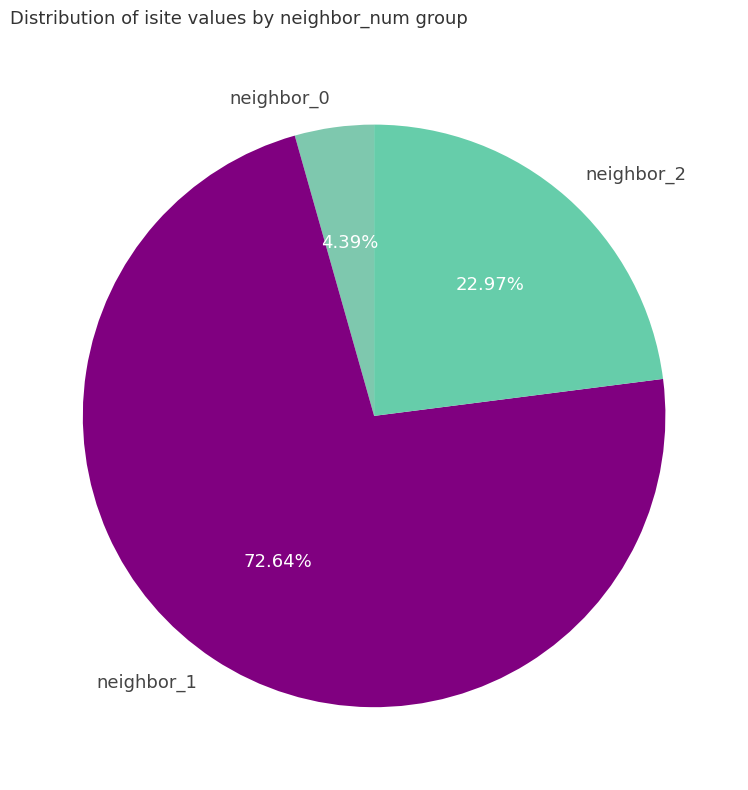

Which slice represents more than half of the pie?

neighbor_1